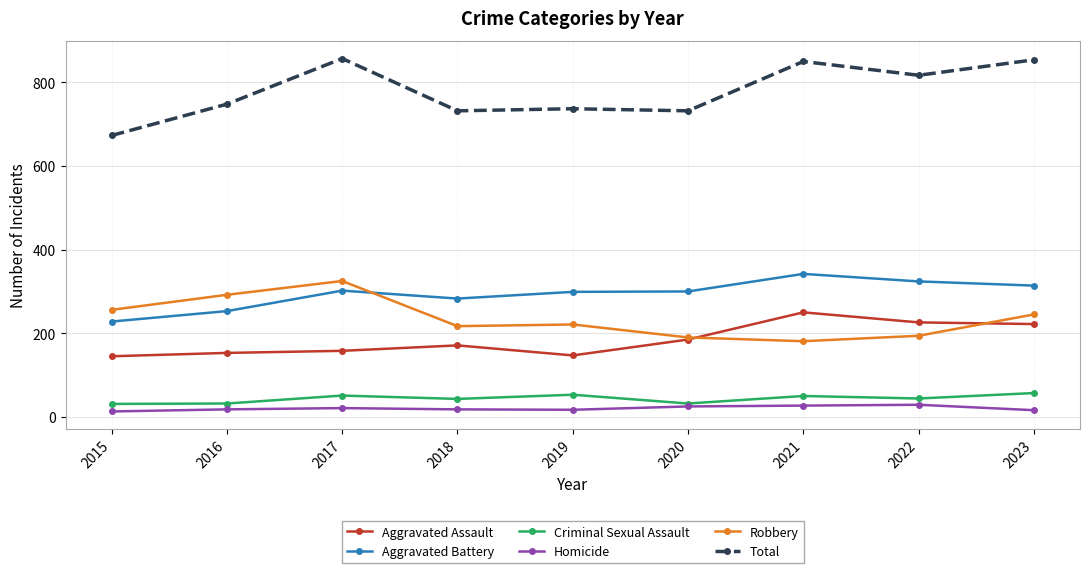

What is the difference between the maximum and minimum values in the Aggravated Assault series?

105